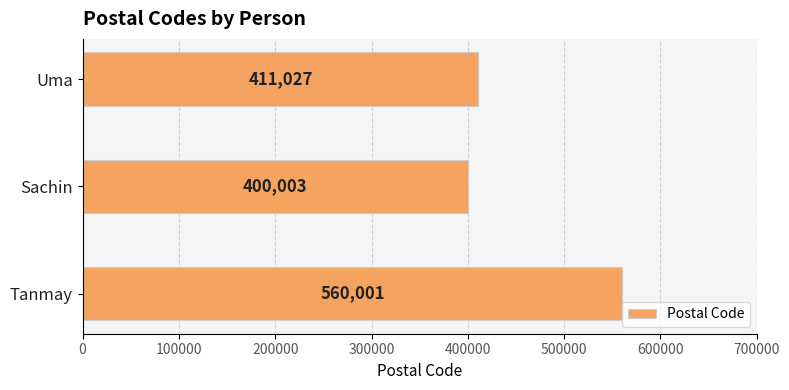

The chart shows a value of 261777 at Uma. True or false?

False